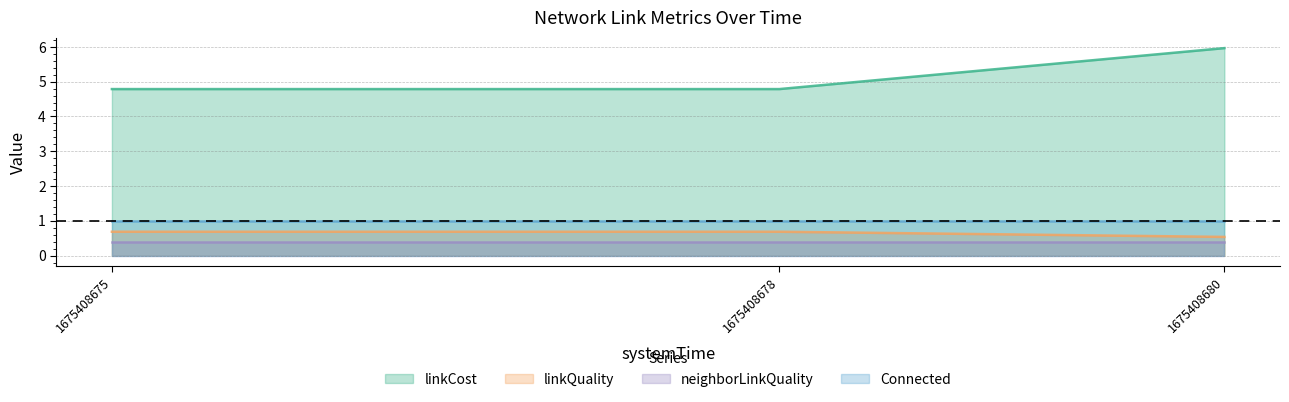

What value does the linkCost series have at 1675408680?

6.0